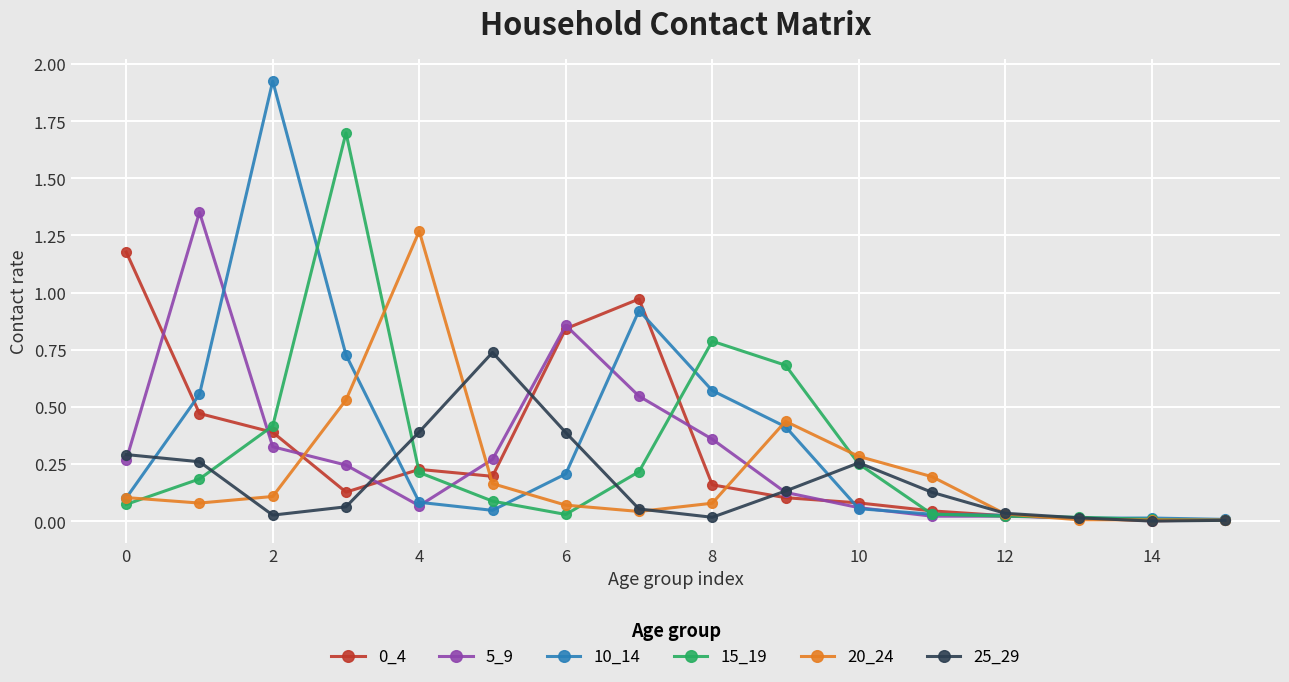

True or false: 15_19 has more than 0 points higher than both neighbors.

True